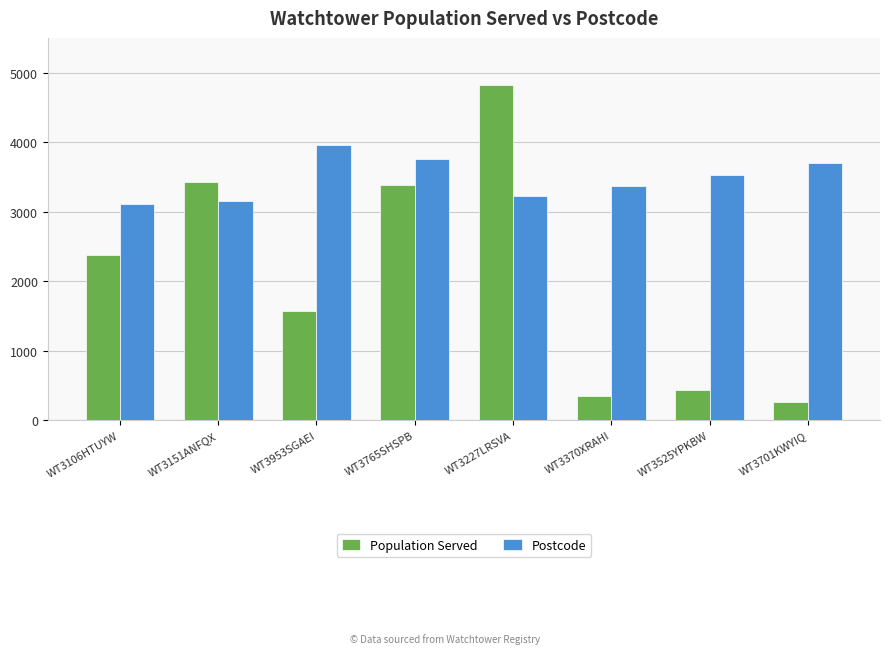

What is the sum of the Postcode values at WT3370XRAHI and WT3765SHSPB?

7135